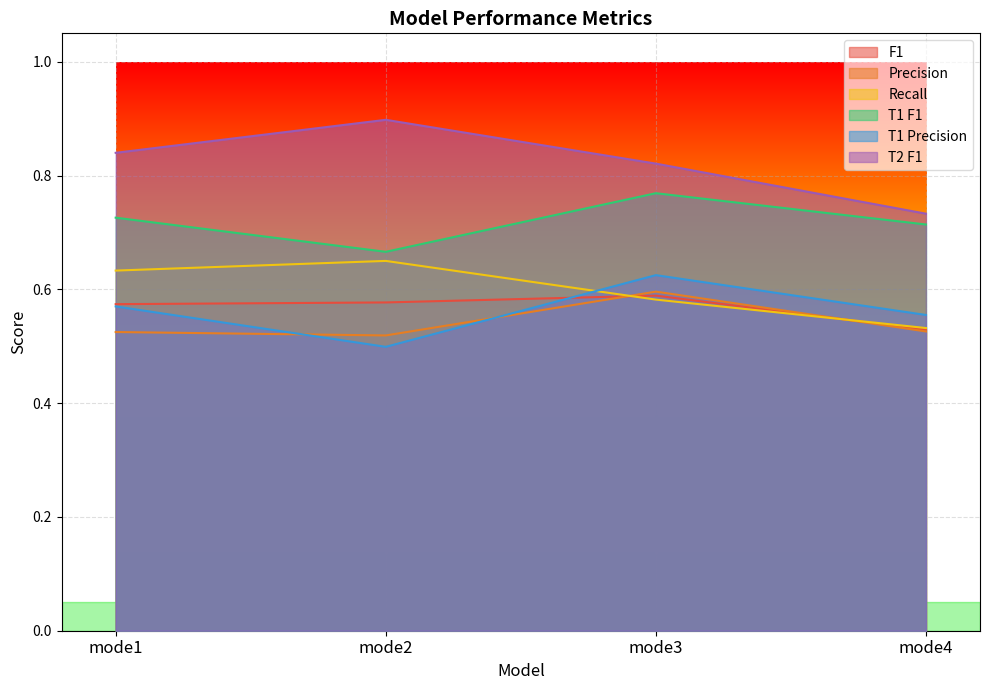

What is the highest value of the T1 Precision series?

0.6